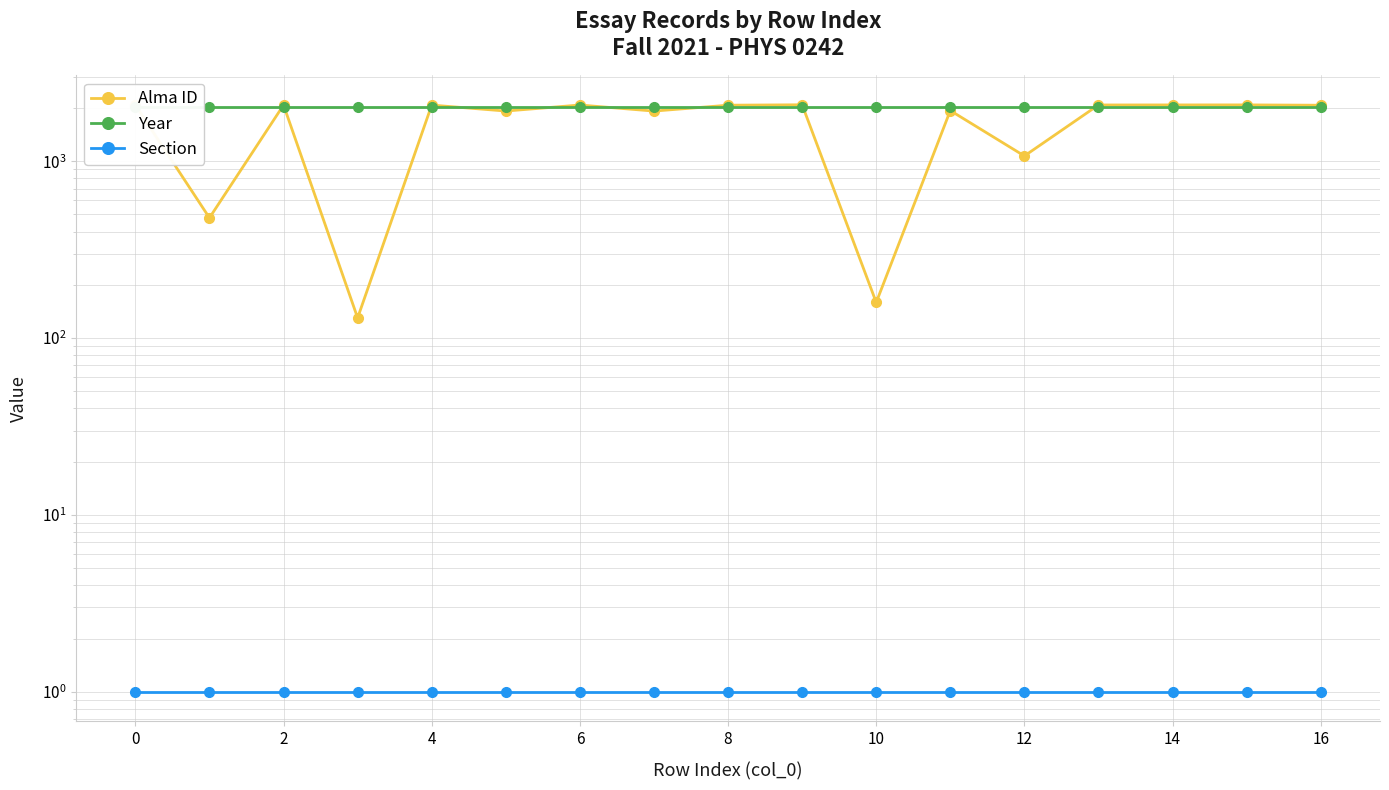

True or false: Section and Year intersect in this chart.

False